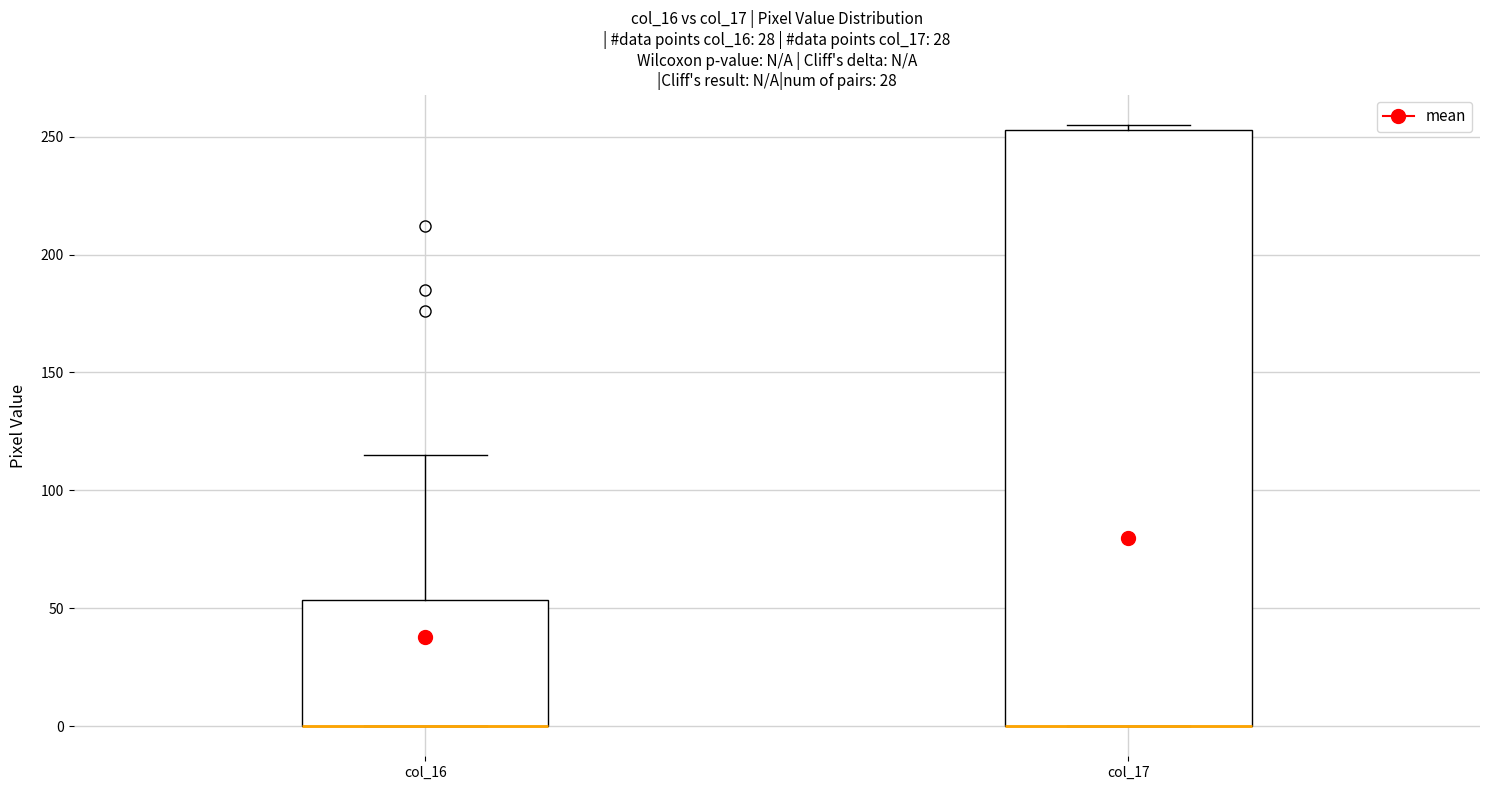

Where is the lower edge of the box for col_17 on the y-axis? The values are not printed on the chart, so give them approximately, as read against the axis.

0